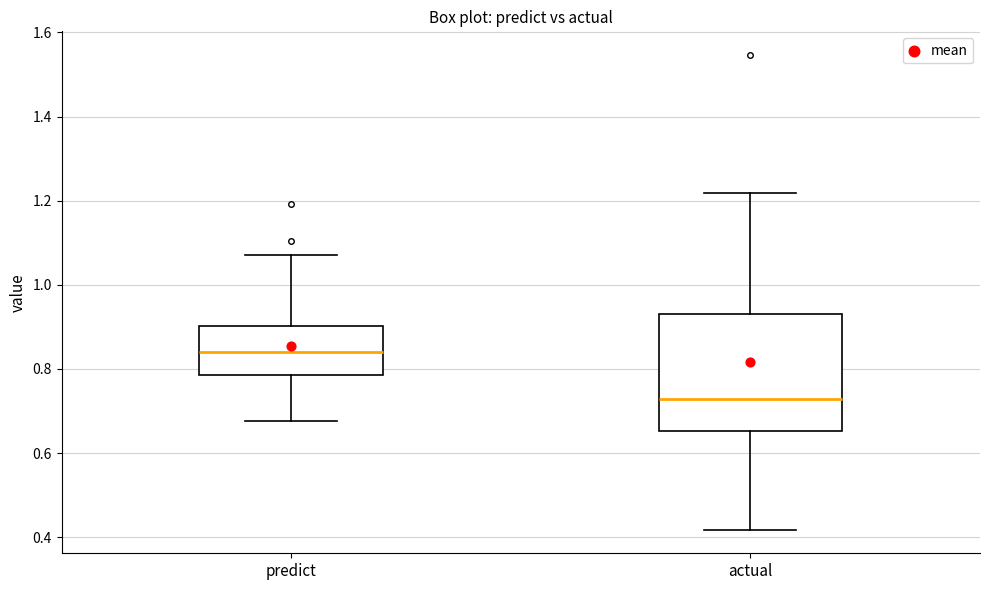

Reading left to right, transcribe this box plot: for each box, give where its median line is, the range the box spans, and where its two whiskers end, as read against the y-axis. The values are not printed on the chart, so give them approximately, as read against the axis.

predict: median 0.84, box 0.78 to 0.90, whiskers 0.68 to 1.08
actual: median 0.72, box 0.66 to 0.94, whiskers 0.42 to 1.22